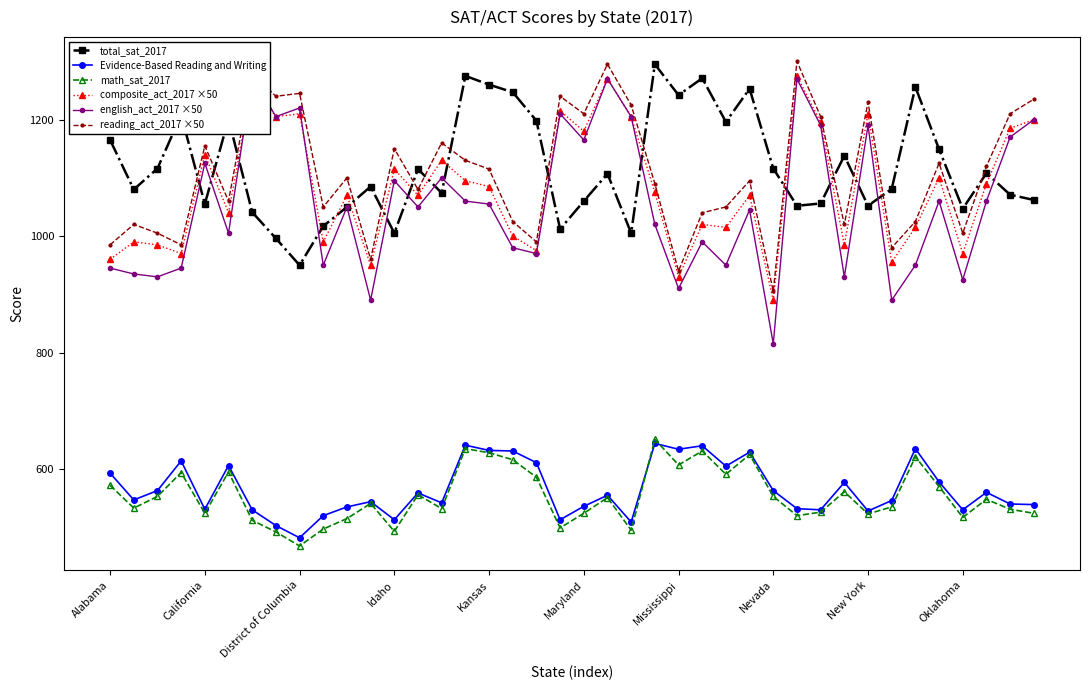

True or false: Evidence-Based Reading and Writing and total_sat_2017 cross at least once.

False